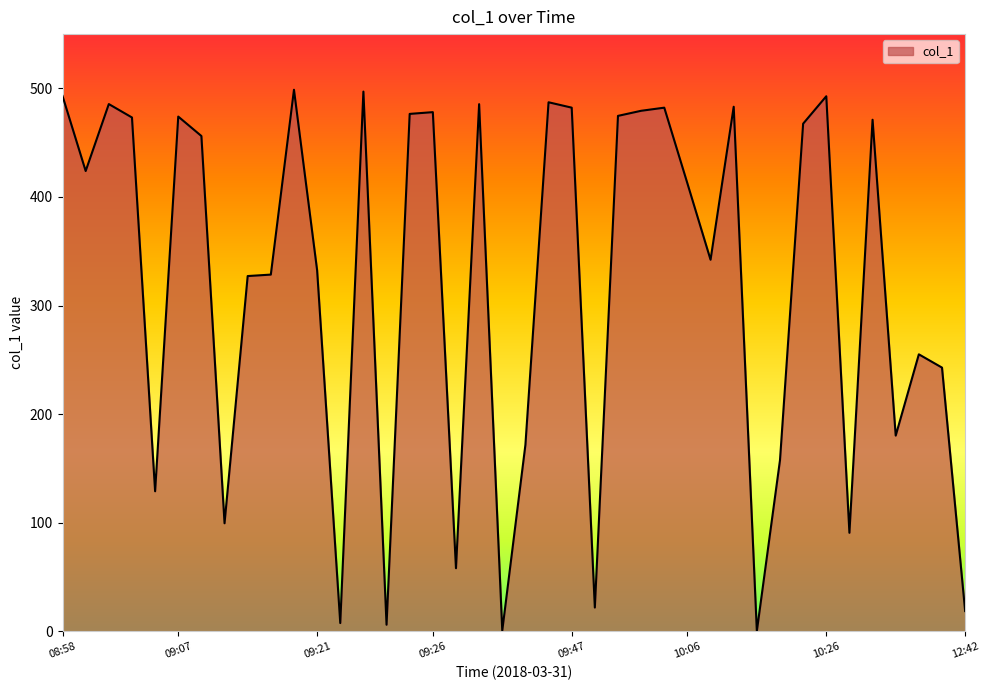

What is the maximum value shown in the chart?

498.7